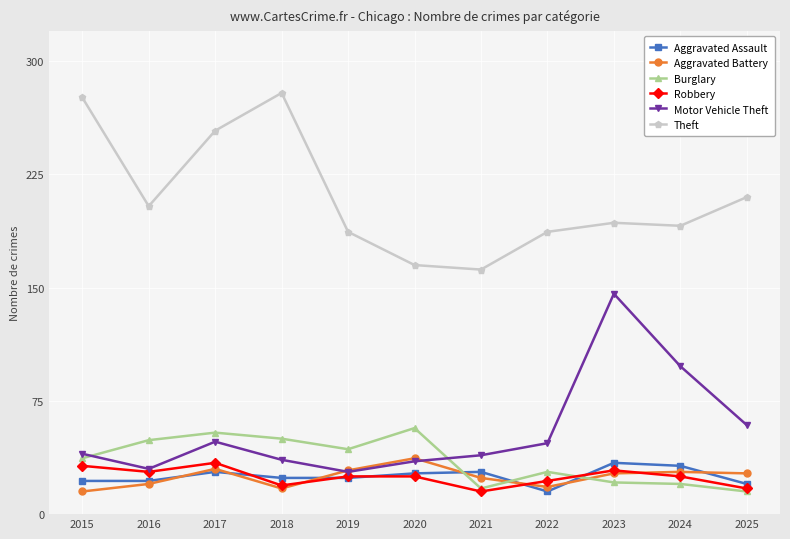

How many interior local valleys does the Robbery series have?

3